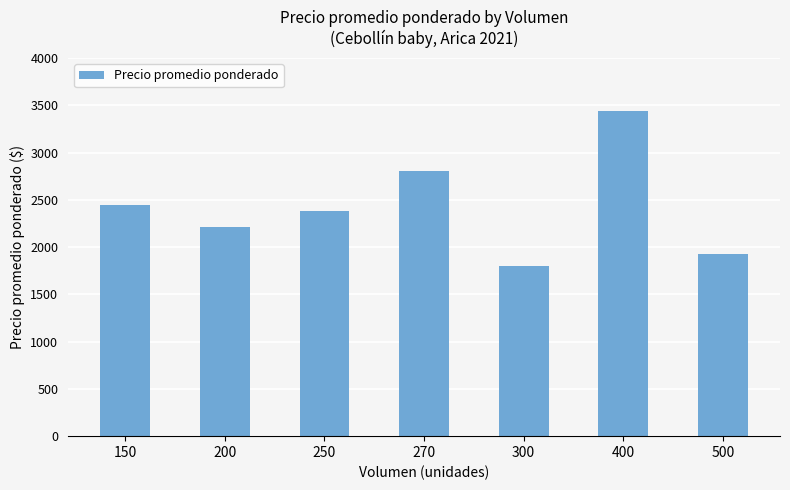

The value at 270 is 2800. True or false?

True